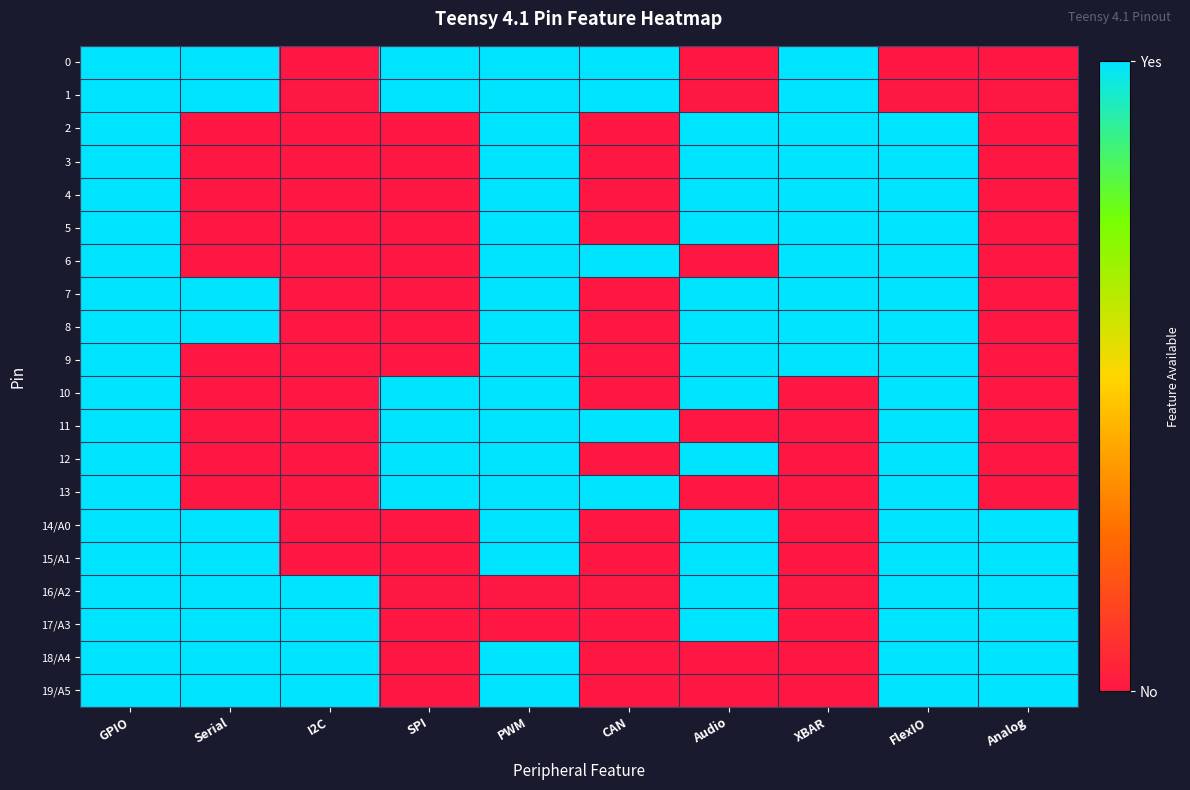

List the series in order of their peak value, lowest first.

0, 1, 2, 3, 4, 5, 6, 7, 8, 9, 10, 11, 12, 13, 14/A0, 15/A1, 16/A2, 17/A3, 18/A4, 19/A5